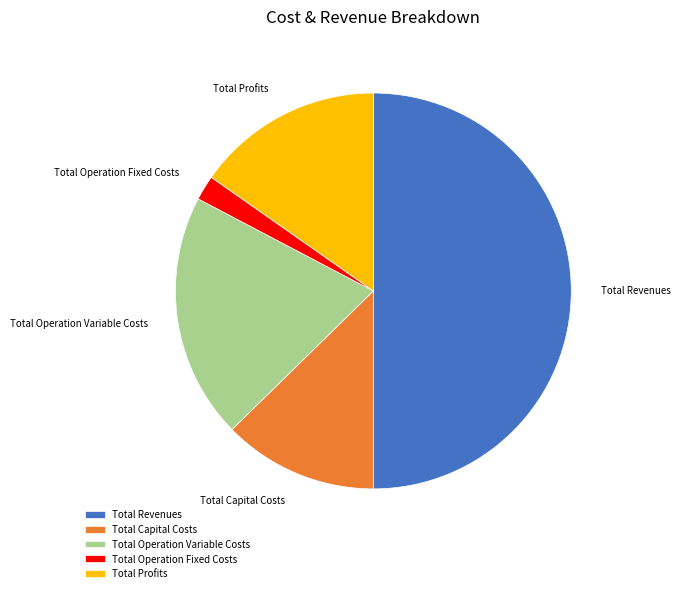

The Total Profits slice represents 15% of the pie. True or false?

True